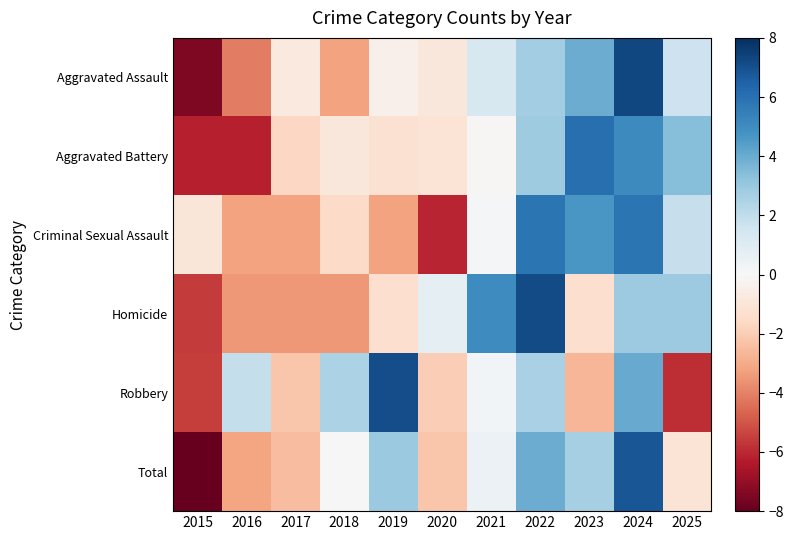

At which category is the sum across all series the highest?

2024